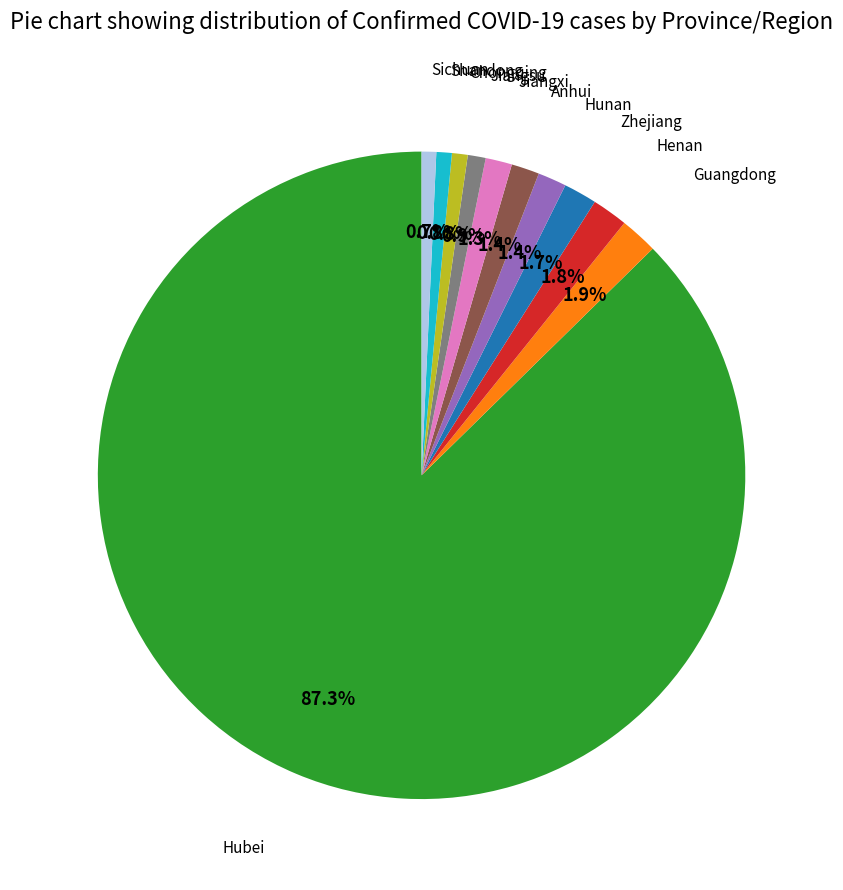

Does any single category account for the majority?

Yes